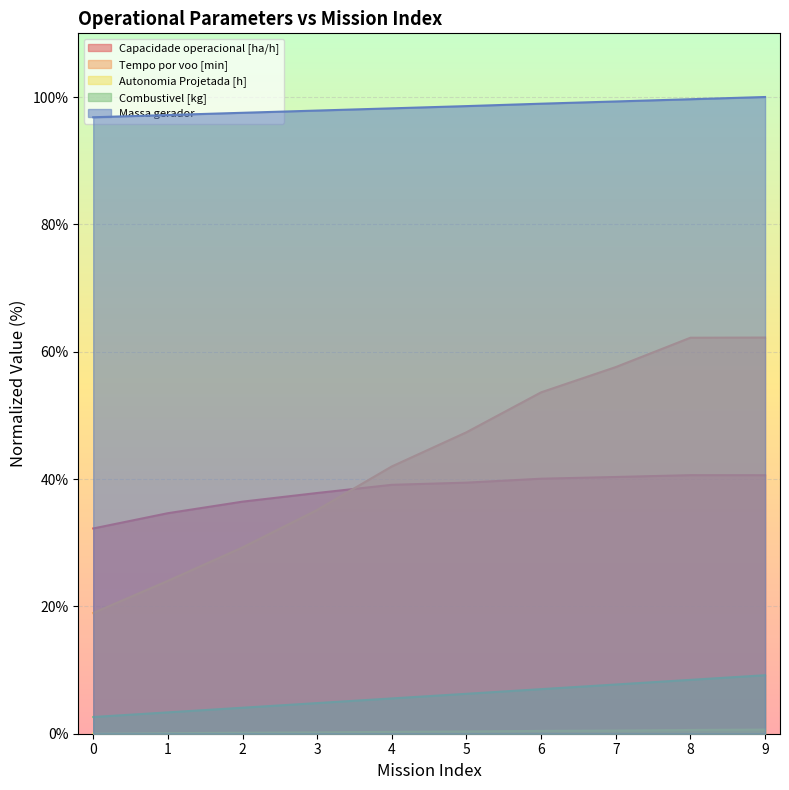

At how many categories does at least one series exceed 93?

10